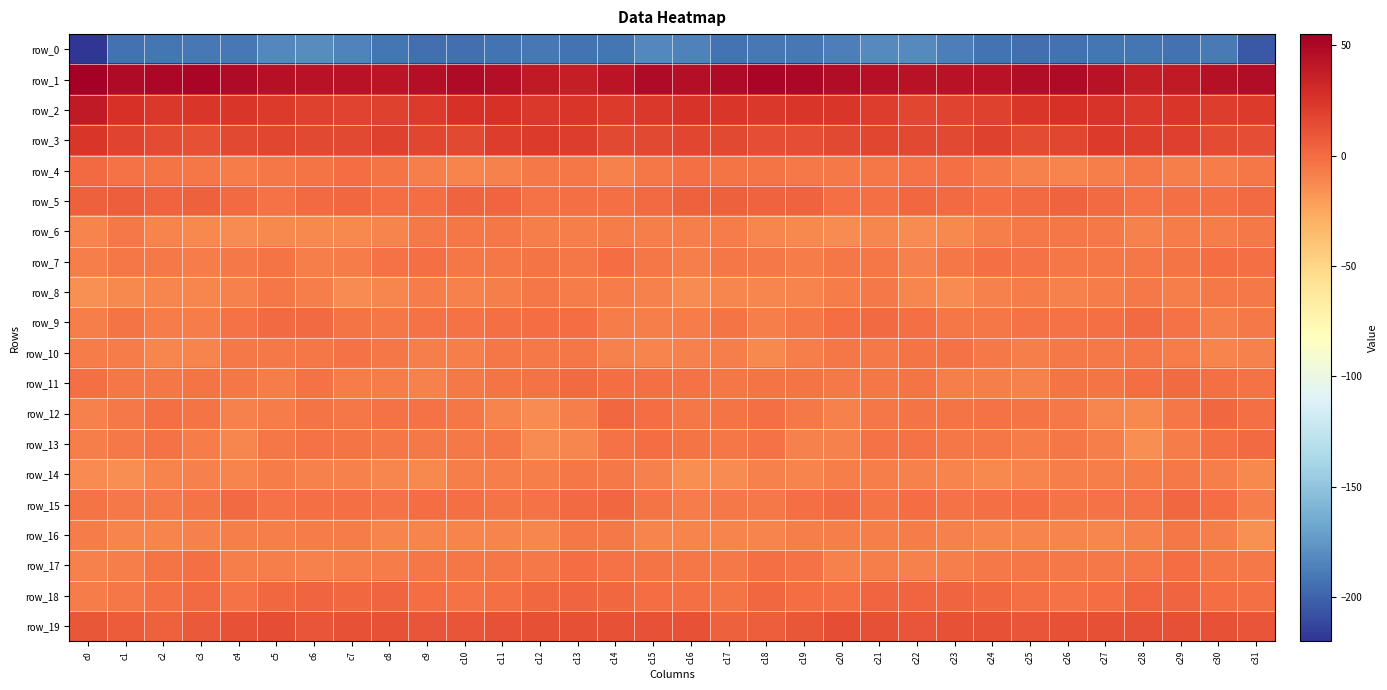

At which category is the sum across all series the highest?

c29